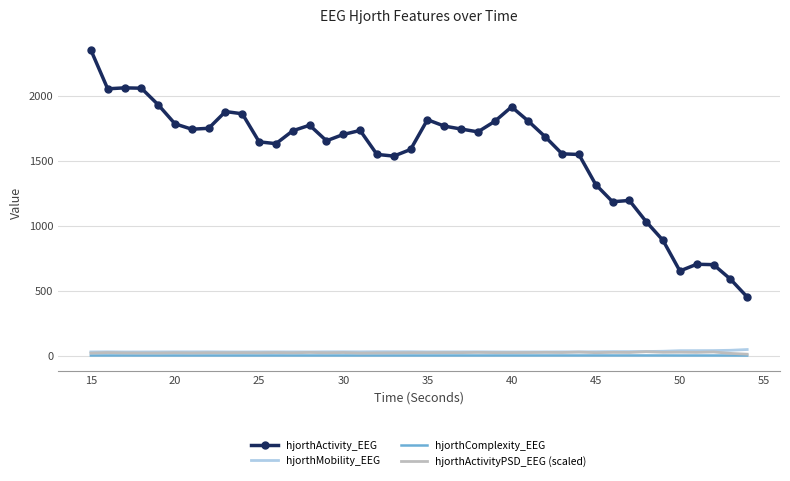

Which series has the largest total across all categories?

hjorthActivity_EEG